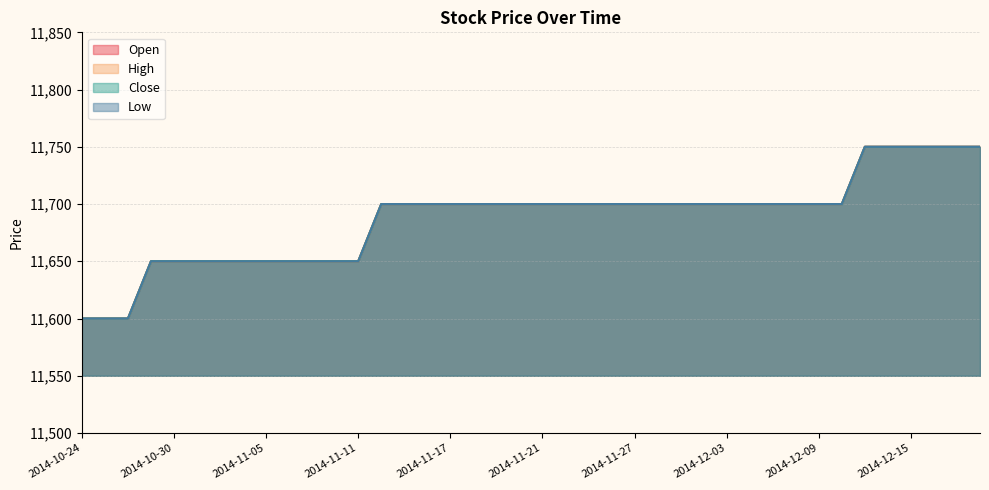

How many categories are shown in the chart?

40